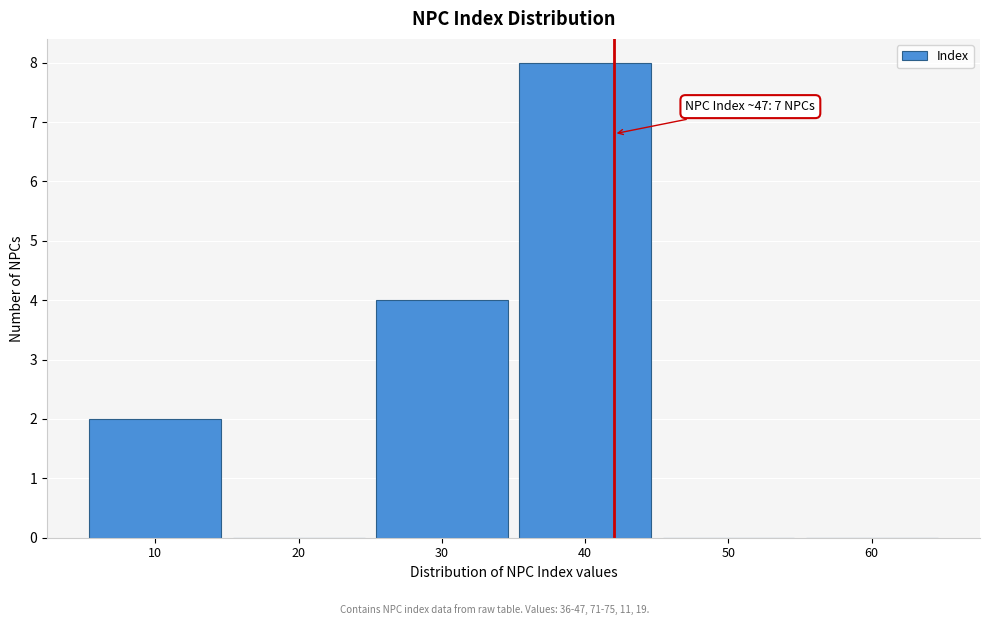

Reading left to right, list all the values displayed in this chart.

10=2	20=0	30=4	40=8	50=0	60=0